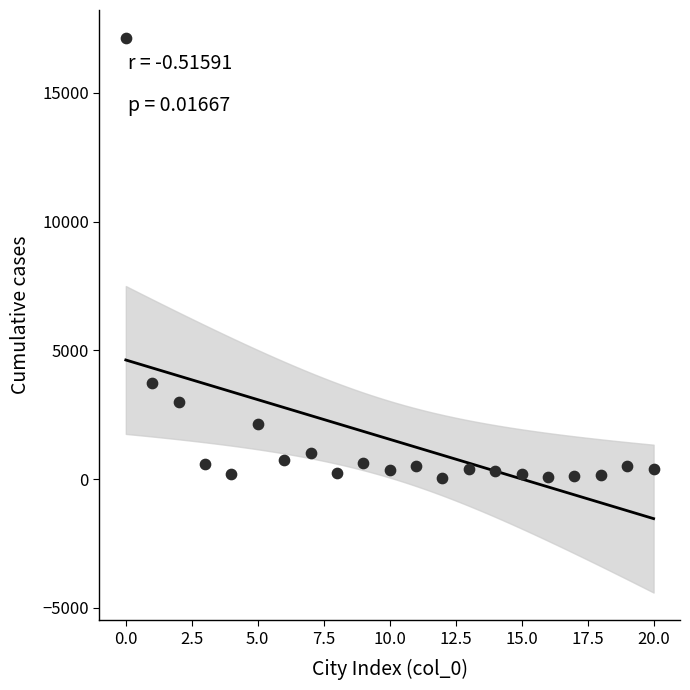

What Y value in the scatter plot is closest to 8588?

3723